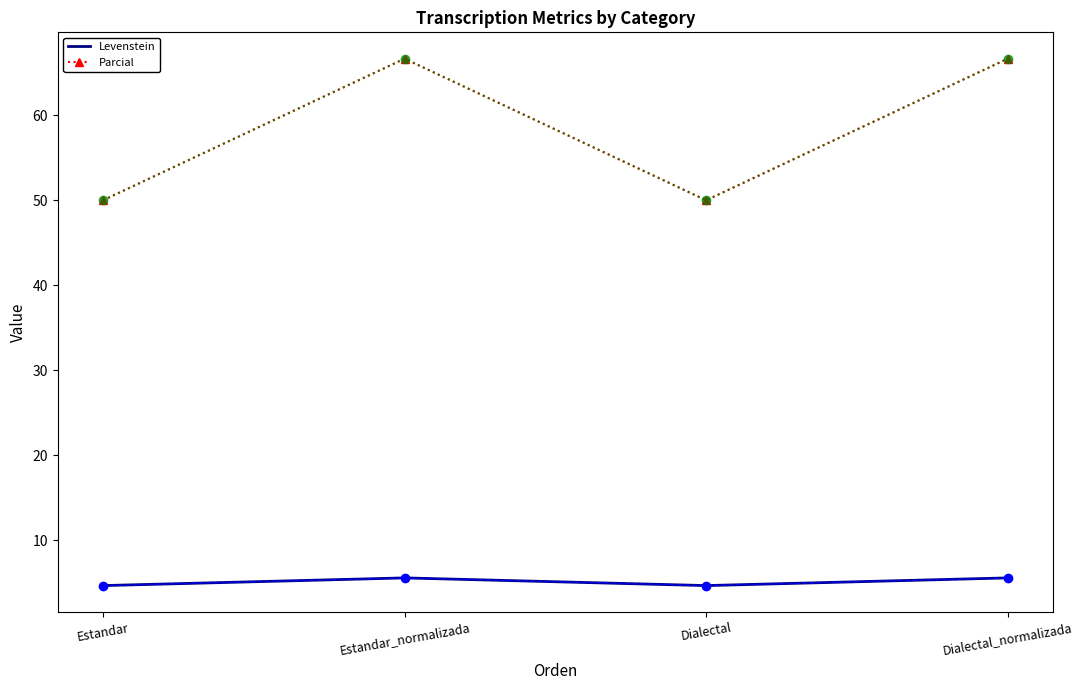

In Parcial, how many points are higher than both neighbors (excluding endpoints)?

1